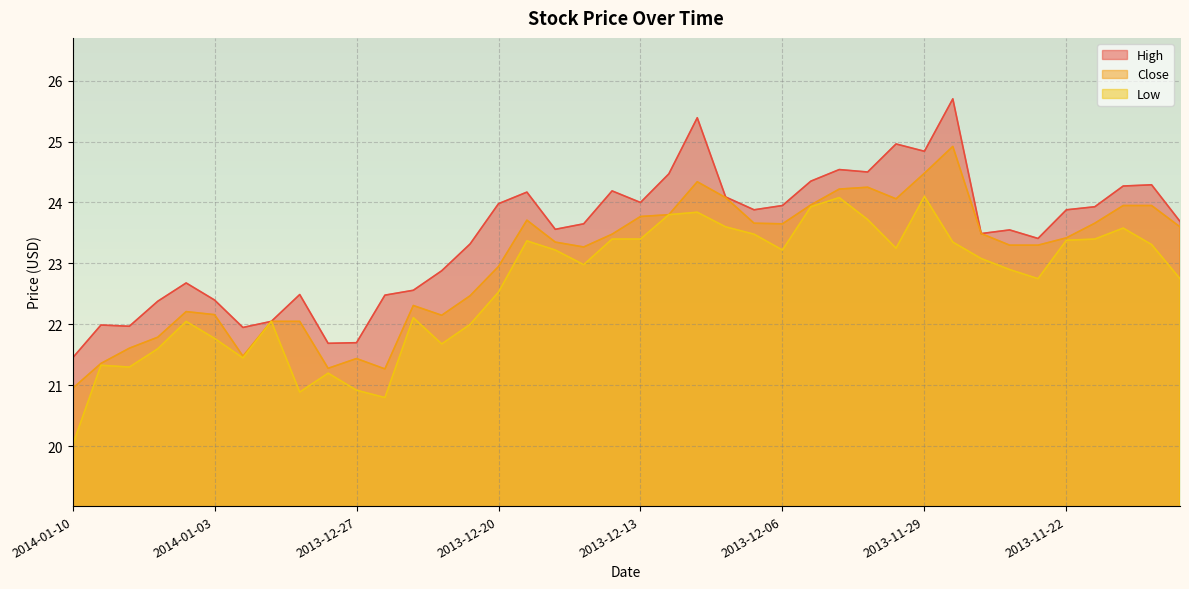

True or false: Close has more than 0 points higher than both neighbors.

True